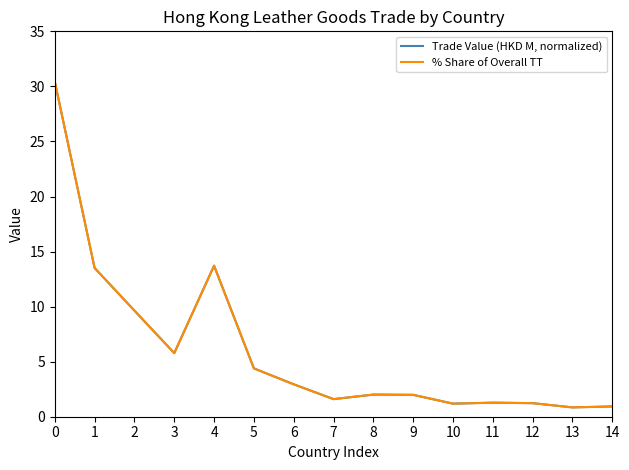

Which series changed the most between 2 and 7?

% Share of Overall TT